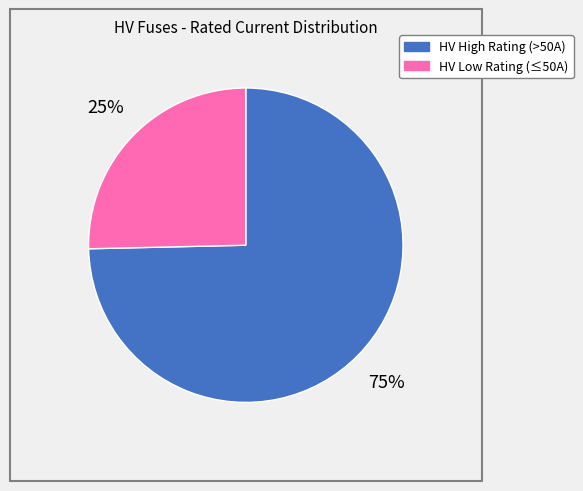

Does any single category account for the majority?

Yes